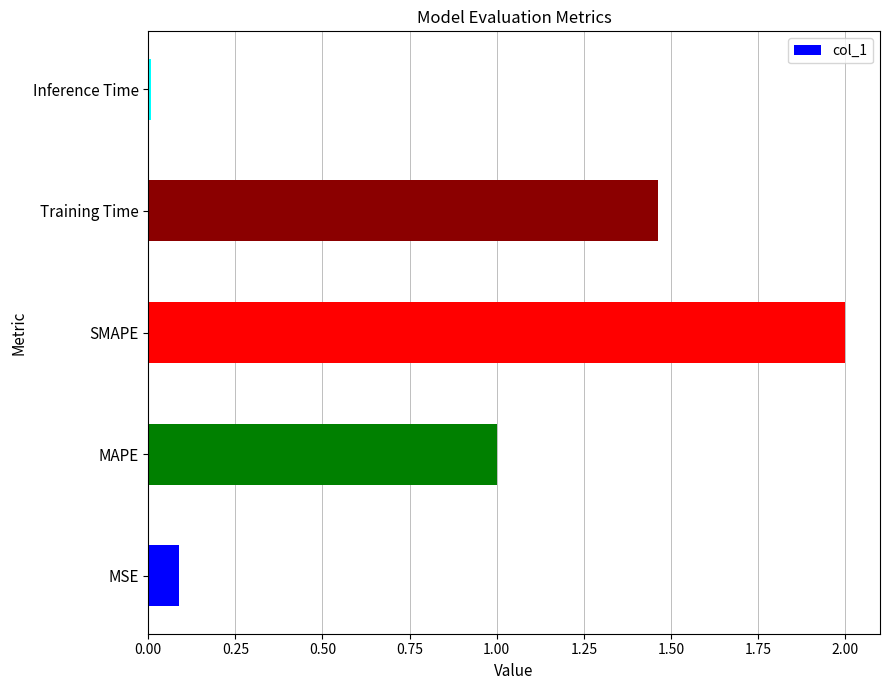

What value does the data have at MAPE?

1.0